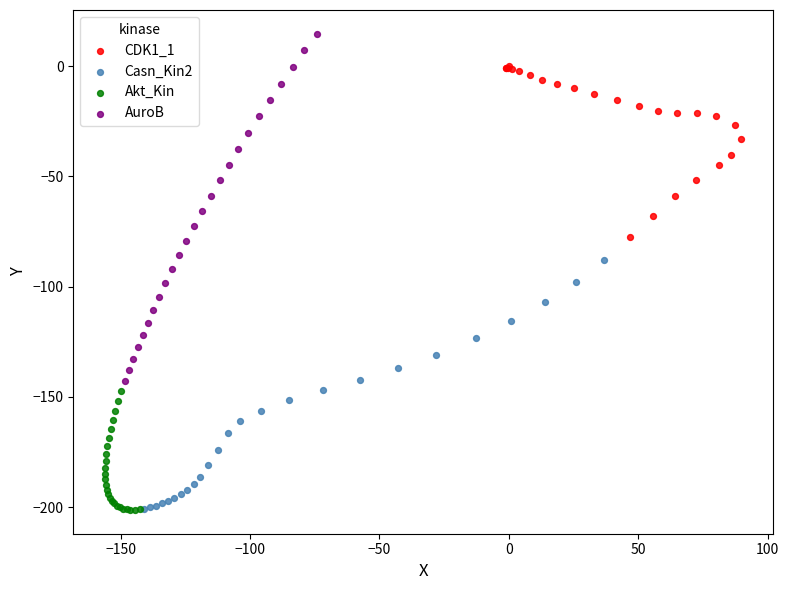

What are all the series names shown in the legend?

CDK1_1, Casn_Kin2, Akt_Kin, AuroB